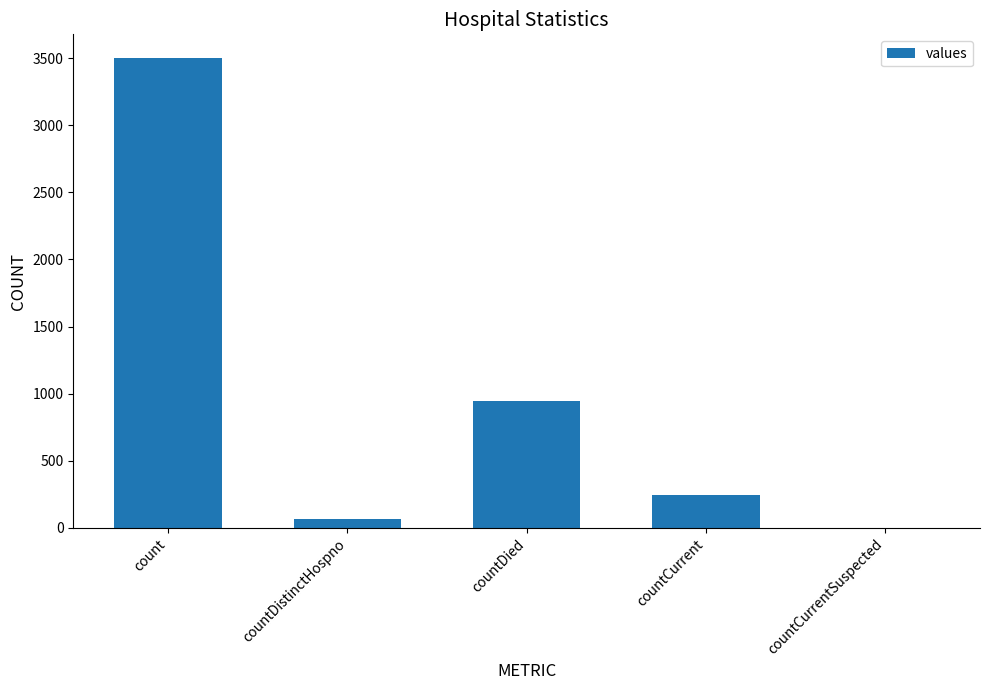

True or false: the data shows 943 at countDied.

True